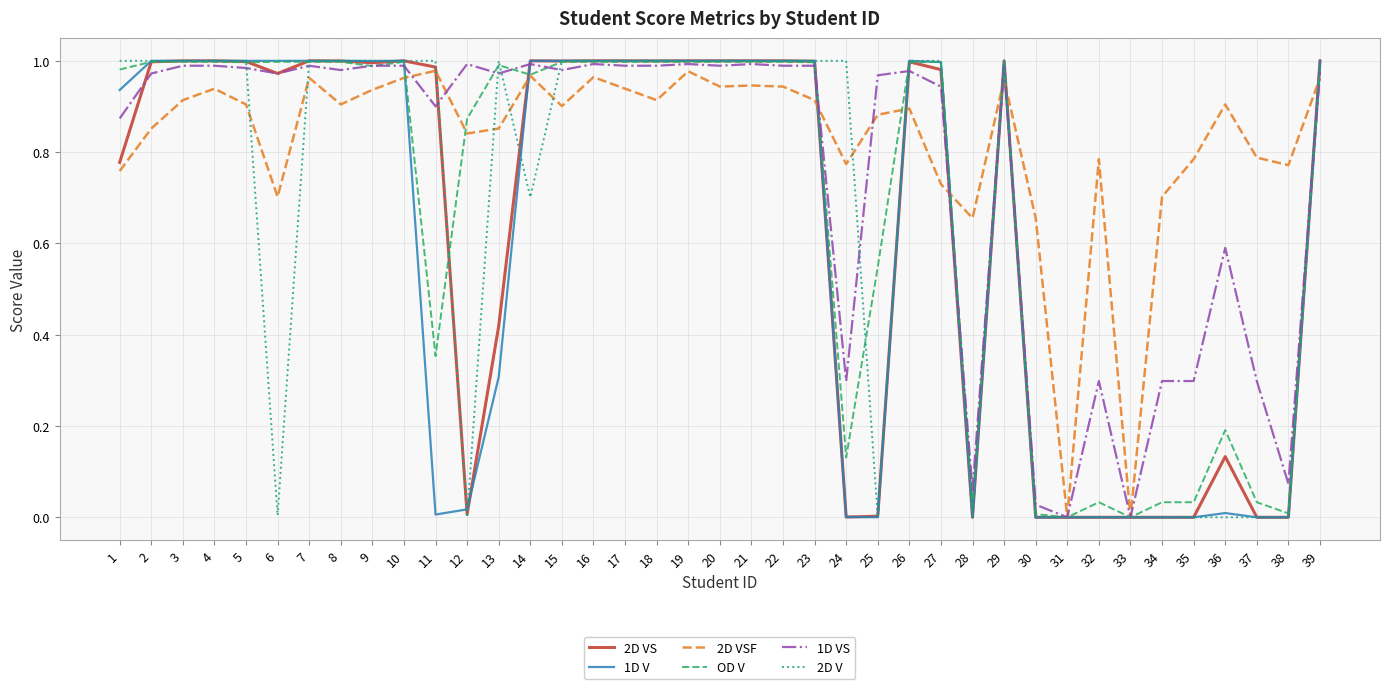

True or false: 2D VSF has a value of 1.3 at 15.

False